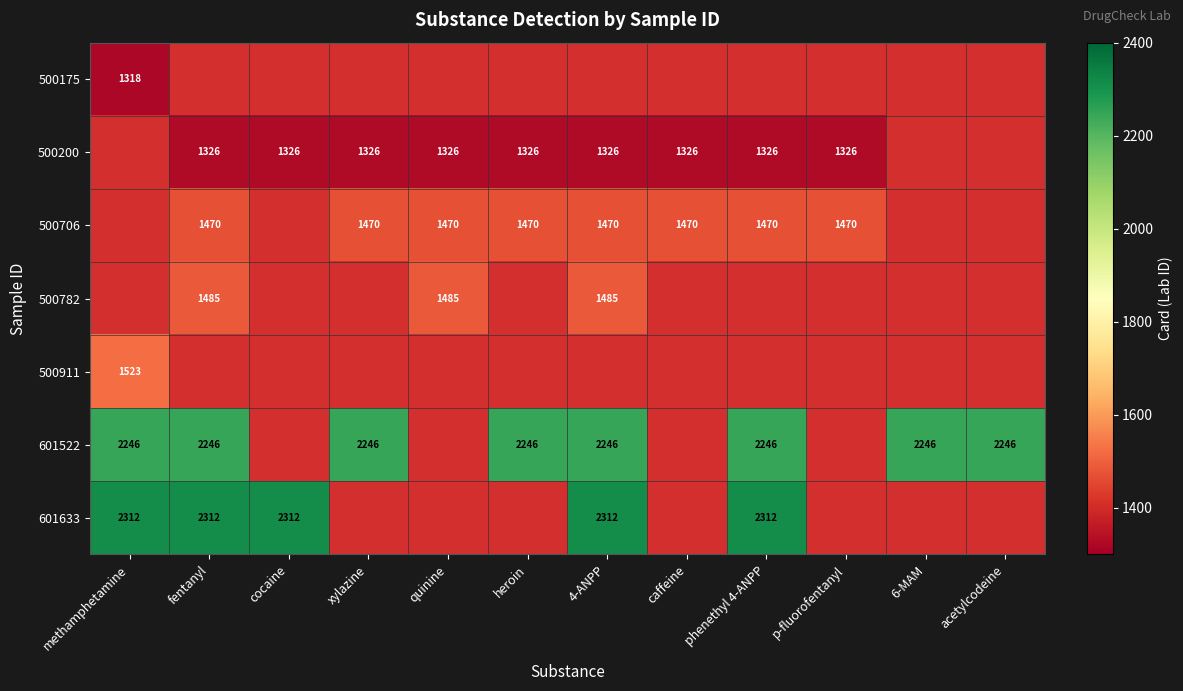

The 601522 series shows 3749.4 at methamphetamine. True or false?

False